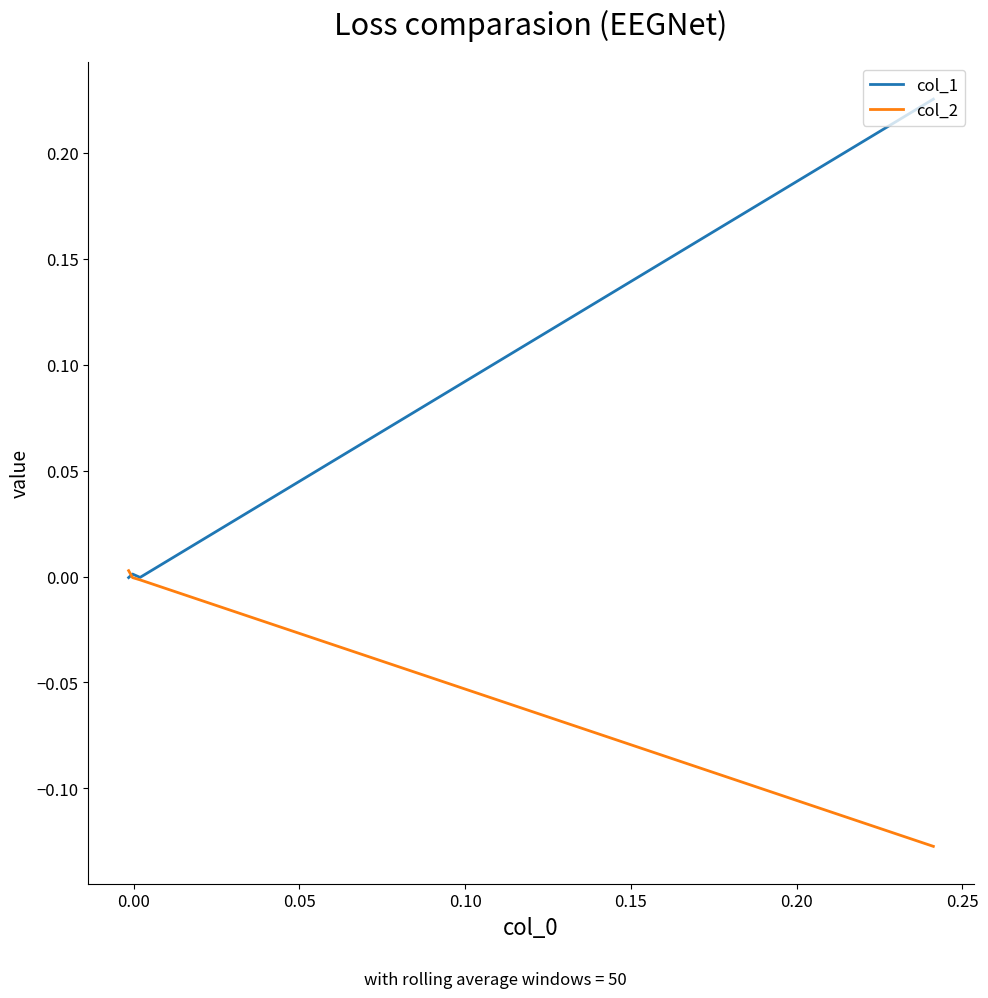

True or false: col_1 and col_2 intersect in this chart.

True